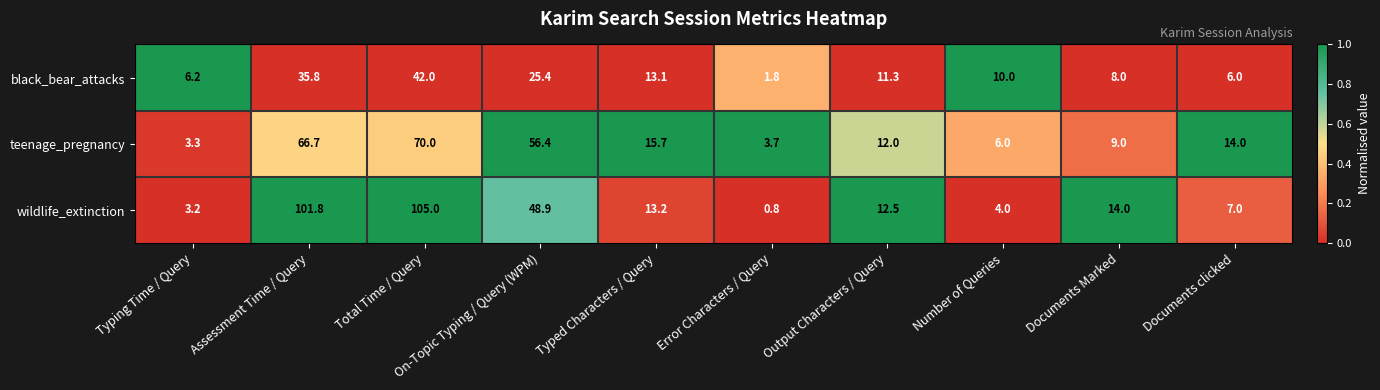

Count the number of data series in this chart.

3